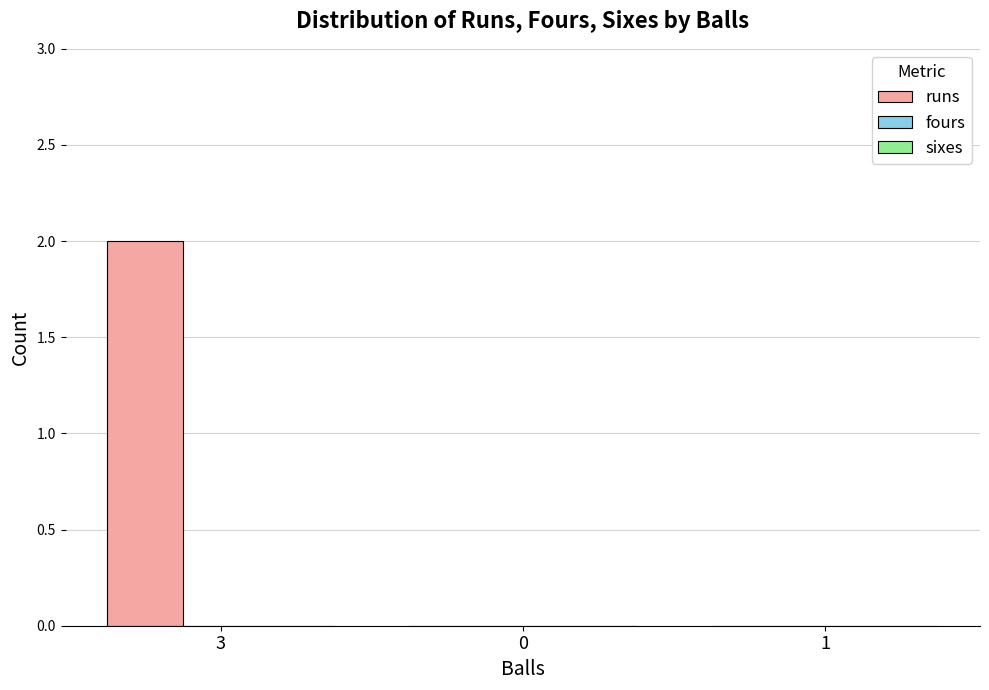

Count the number of data series in this chart.

1